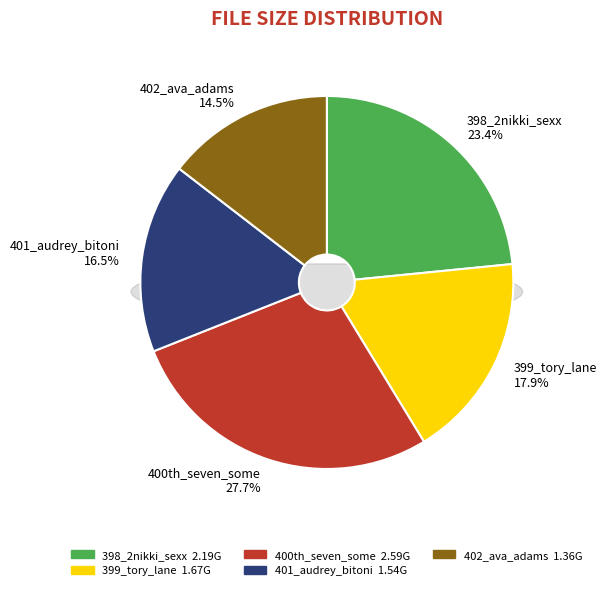

To the nearest percent, what percentage of the pie is 400th_seven_some?

28%